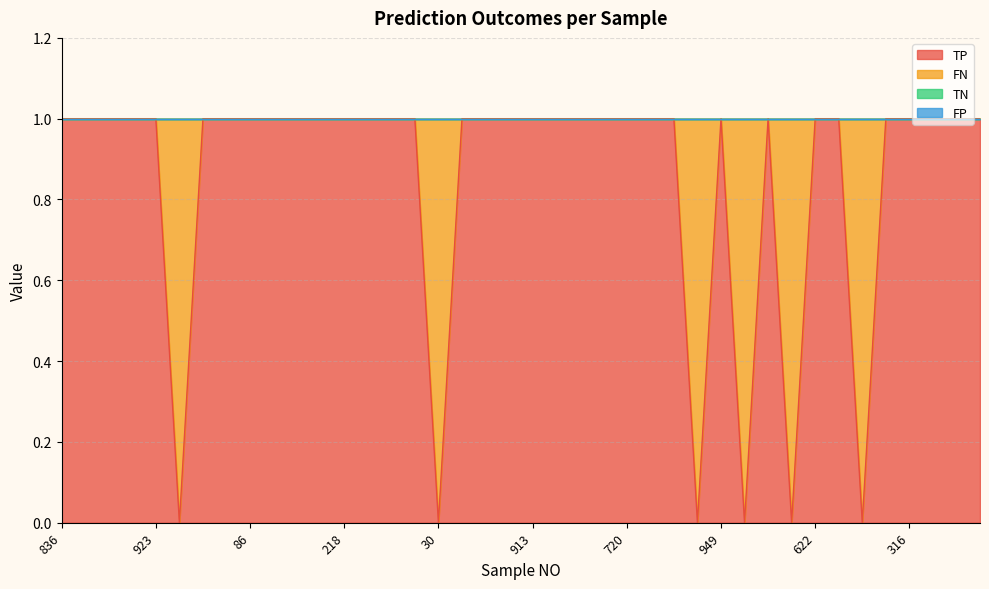

Reading left to right, what are all the values shown in this chart?

TP: 836=1	477=1	350=1	893=1	923=1	261=0	215=1	334=1	86=1	878=1	576=1	67=1	218=1	955=1	582=1	542=1	30=0	464=1	785=1	908=1	913=1	120=1	736=1	342=1	720=1	23=1	231=1	486=0	949=1	70=0	602=1	107=0	622=1	165=1	830=0	708=1	316=1	59=1	168=1	916=1
FN: 836=0	477=0	350=0	893=0	923=0	261=1	215=0	334=0	86=0	878=0	576=0	67=0	218=0	955=0	582=0	542=0	30=1	464=0	785=0	908=0	913=0	120=0	736=0	342=0	720=0	23=0	231=0	486=1	949=0	70=1	602=0	107=1	622=0	165=0	830=1	708=0	316=0	59=0	168=0	916=0
TN: 836=0	477=0	350=0	893=0	923=0	261=0	215=0	334=0	86=0	878=0	576=0	67=0	218=0	955=0	582=0	542=0	30=0	464=0	785=0	908=0	913=0	120=0	736=0	342=0	720=0	23=0	231=0	486=0	949=0	70=0	602=0	107=0	622=0	165=0	830=0	708=0	316=0	59=0	168=0	916=0
FP: 836=0	477=0	350=0	893=0	923=0	261=0	215=0	334=0	86=0	878=0	576=0	67=0	218=0	955=0	582=0	542=0	30=0	464=0	785=0	908=0	913=0	120=0	736=0	342=0	720=0	23=0	231=0	486=0	949=0	70=0	602=0	107=0	622=0	165=0	830=0	708=0	316=0	59=0	168=0	916=0